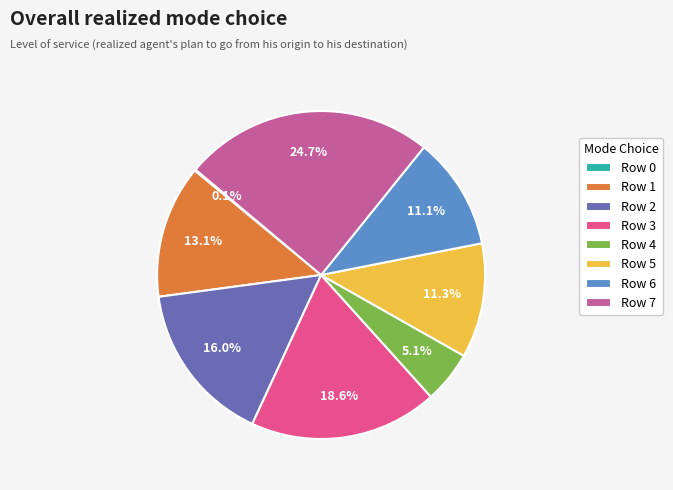

Approximately how many times larger is the value at Row 7 compared to Row 6?

2.2